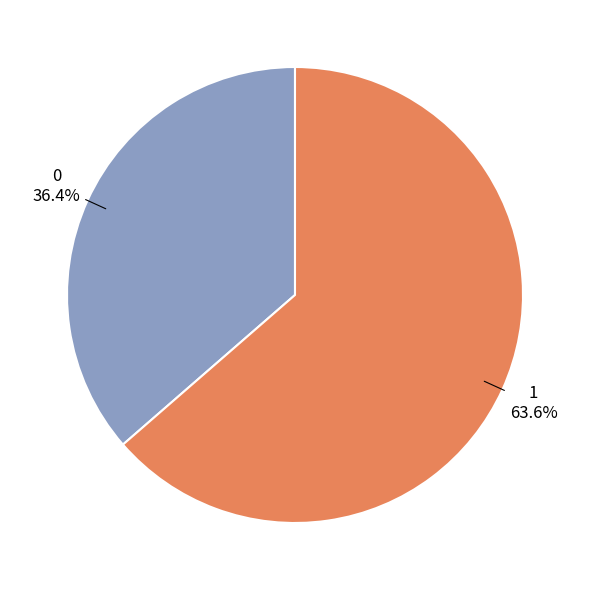

How many segments does this pie chart have?

2